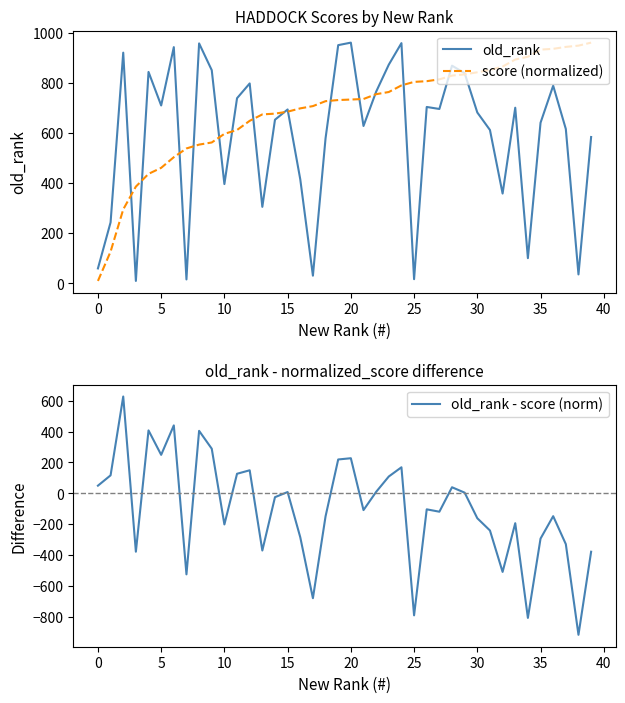

What is the label of the 17th point from the left?

16